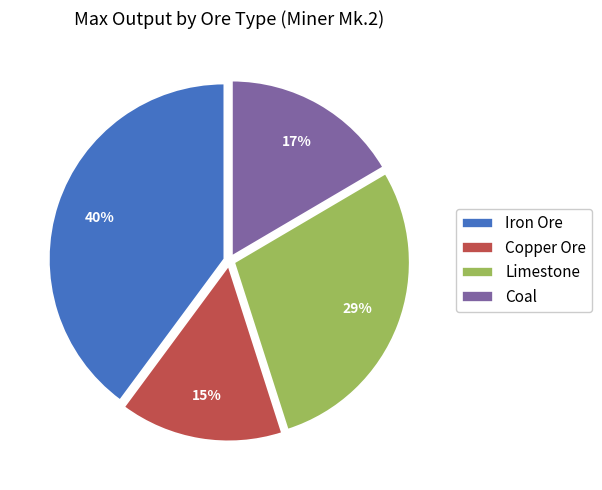

Count the number of slices in the pie.

4